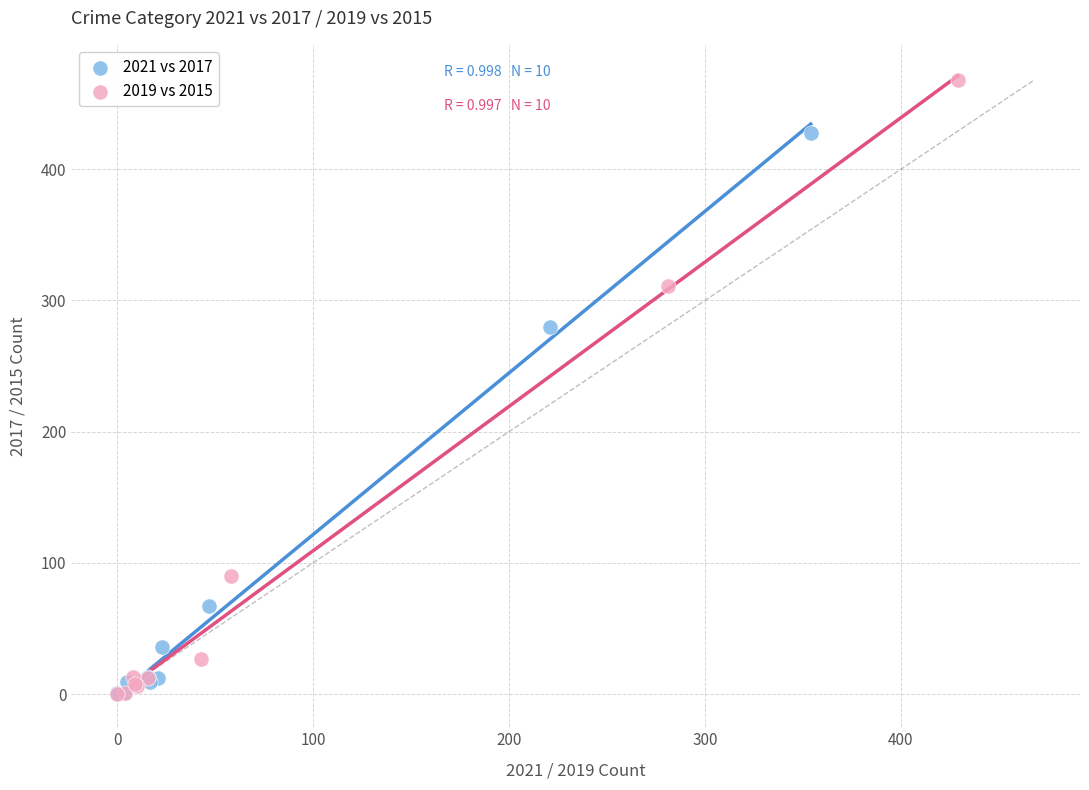

Which series contains the highest Y value?

2019 vs 2015